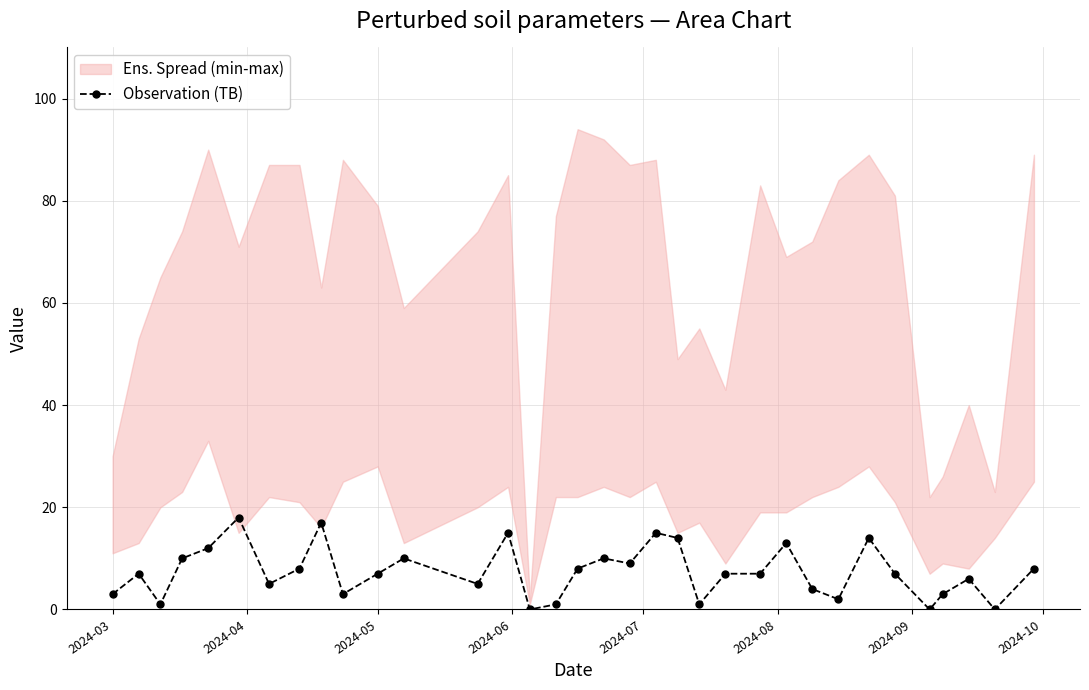

What is the value of the 21st point from the left?

14